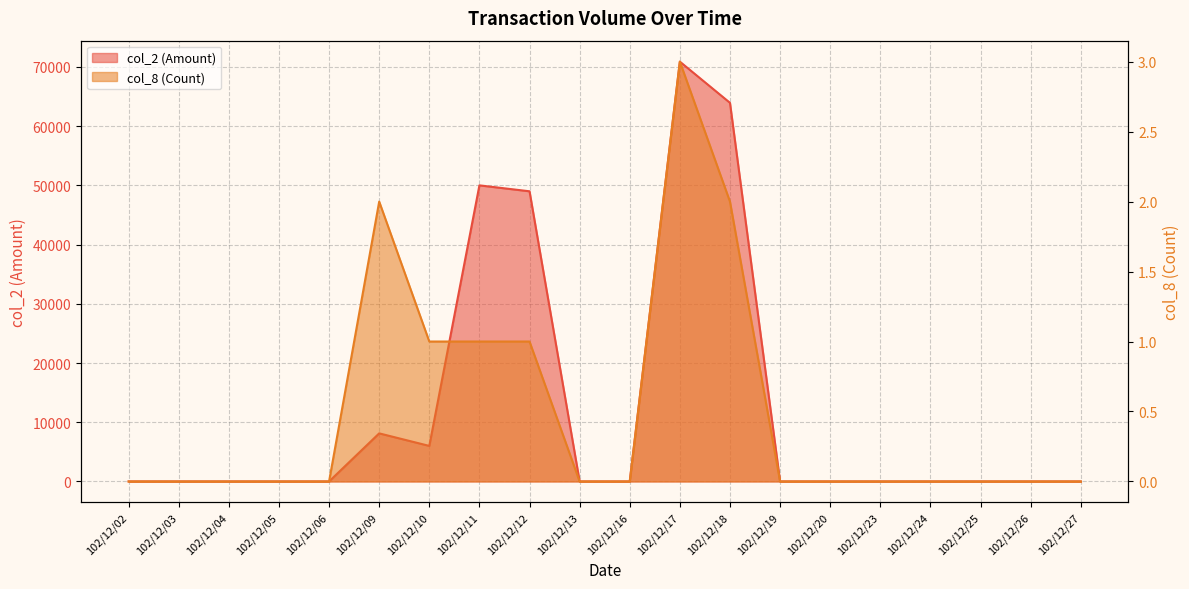

Does the chart display data point markers on the line(s)?

No